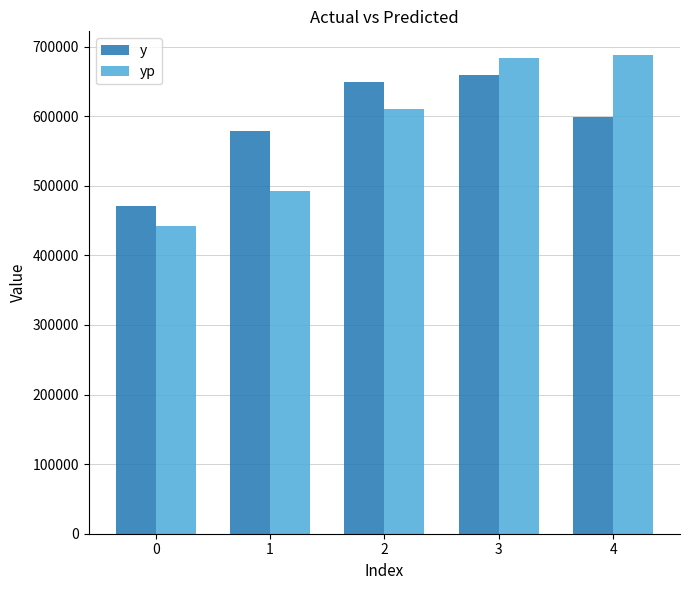

At which label does y reach its peak?

3